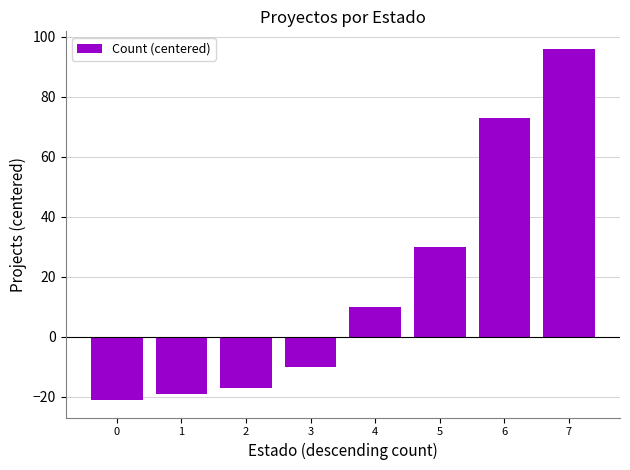

Does the chart contain stacked bars?

No